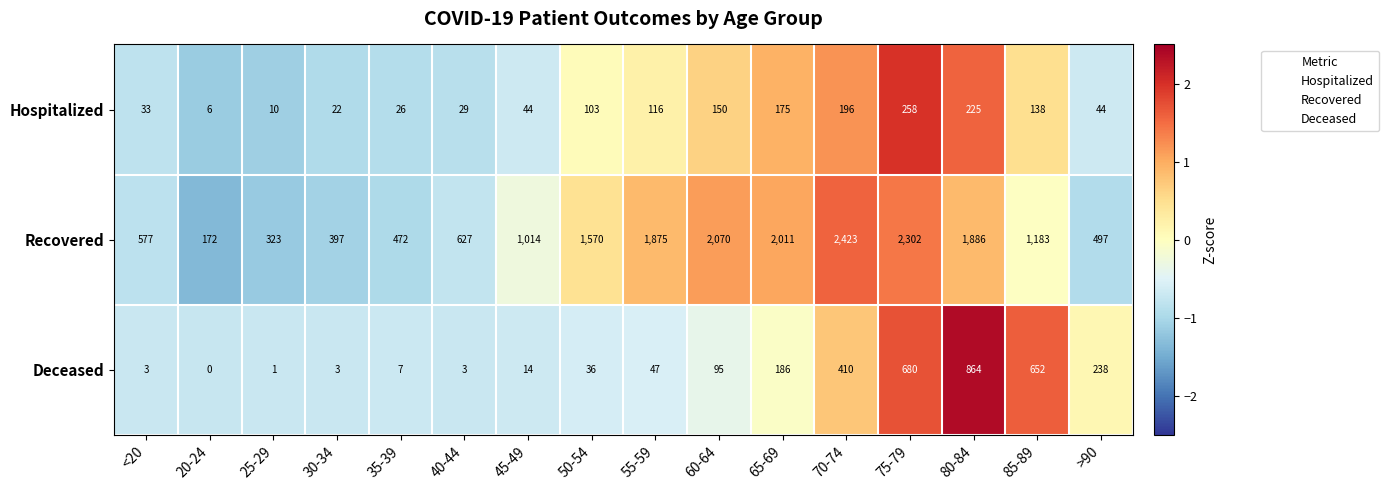

Where is Hospitalized nearest to the value 132?

85-89